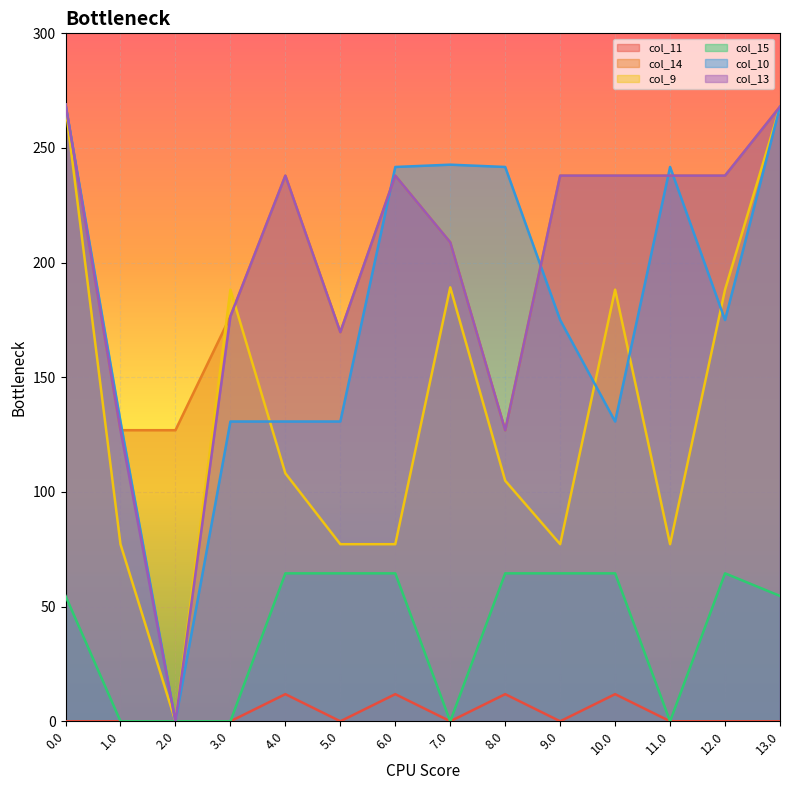

Which series ends up on top after the final intersection of col_9 and col_13?

col_13